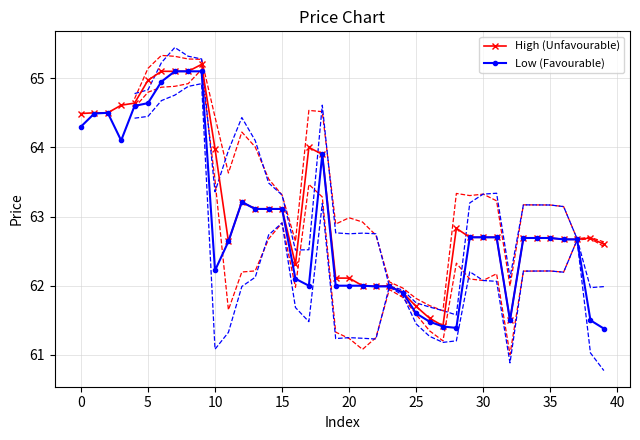

What is the sum of all High (Unfavourable) values?

2525.5